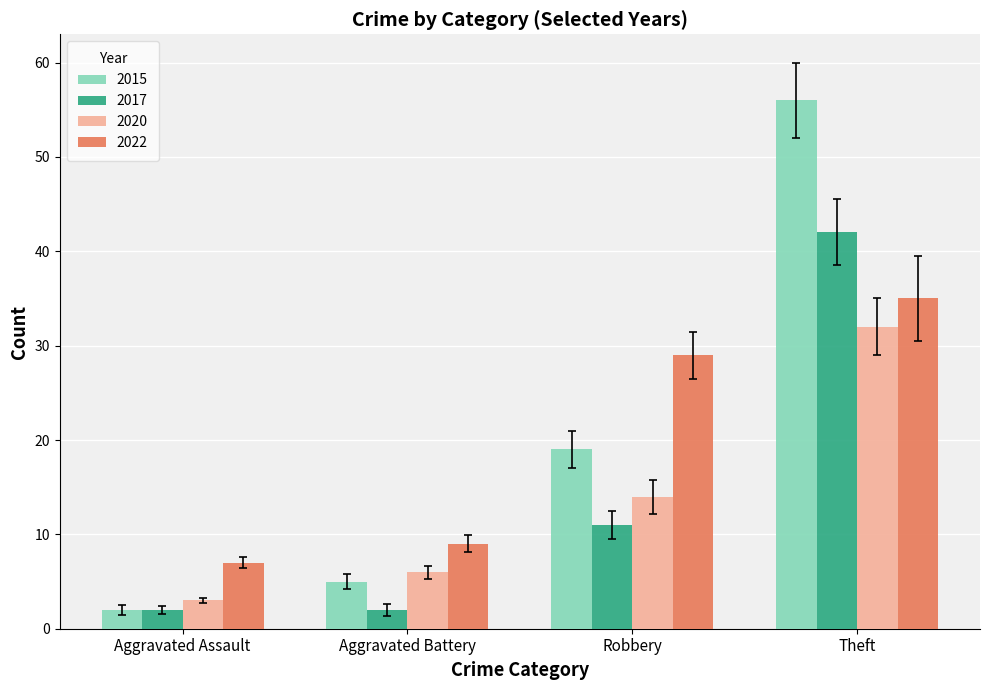

Which series has the largest range (max minus min)?

2015